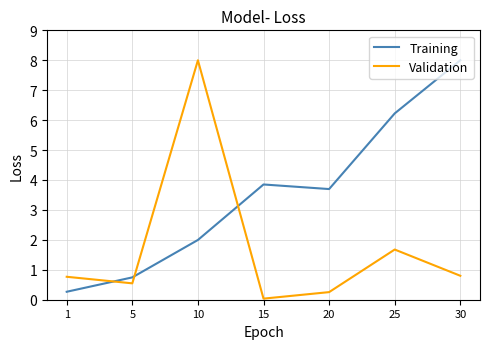

What is the difference between the Validation values at 15 and 25?

1.6